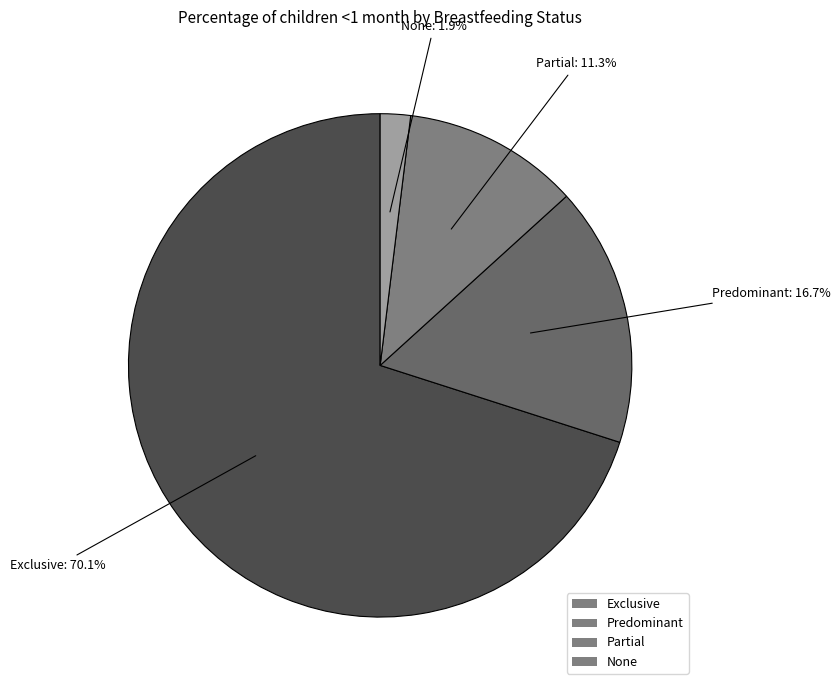

To the nearest percent, what is the difference between the largest and smallest slice percentages?

68%